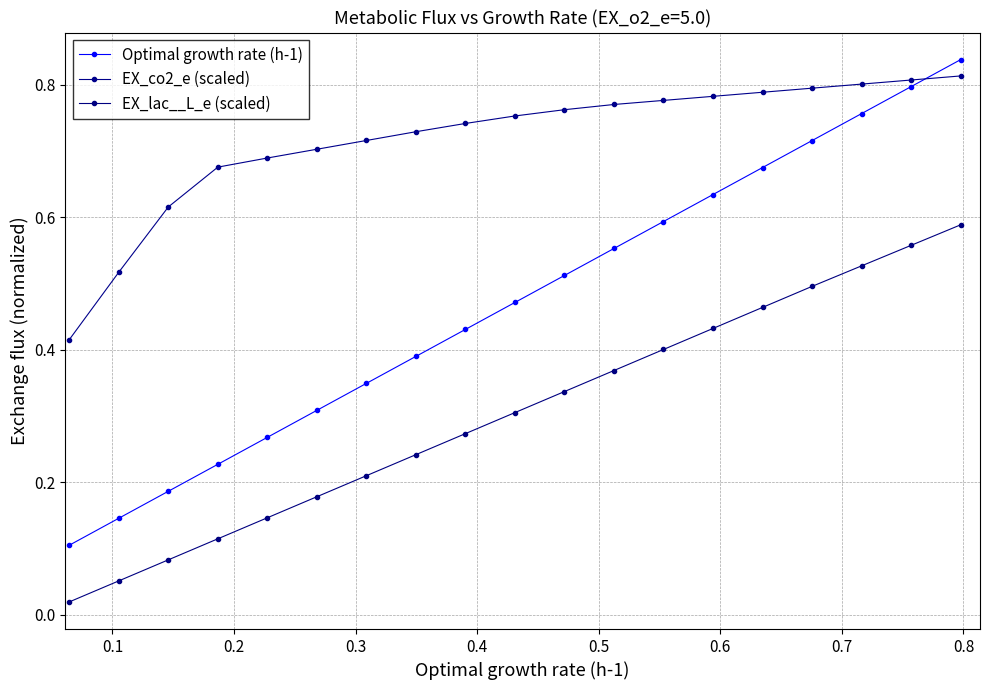

What are all the series names shown in the legend?

Optimal growth rate (h-1), EX_co2_e (scaled), EX_lac__L_e (scaled)